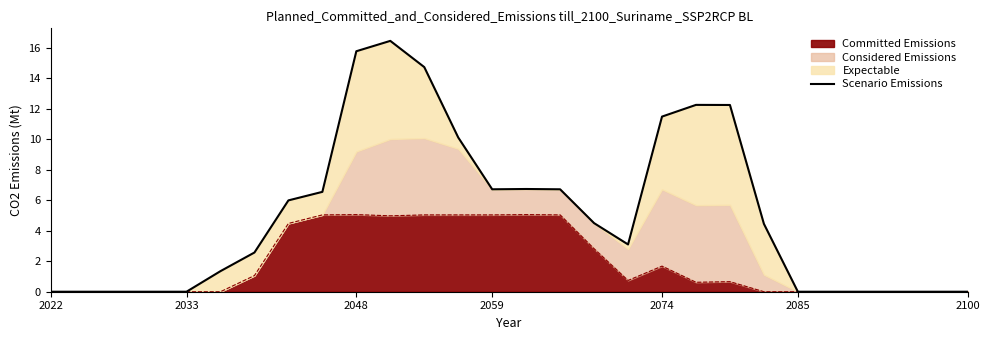

How many data points are above 4?

14